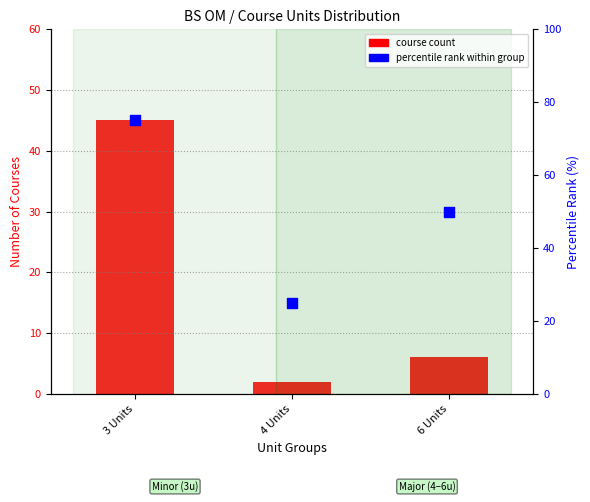

Is the value of course count at 6 Units greater than the value of percentile rank within group at 6 Units?

No